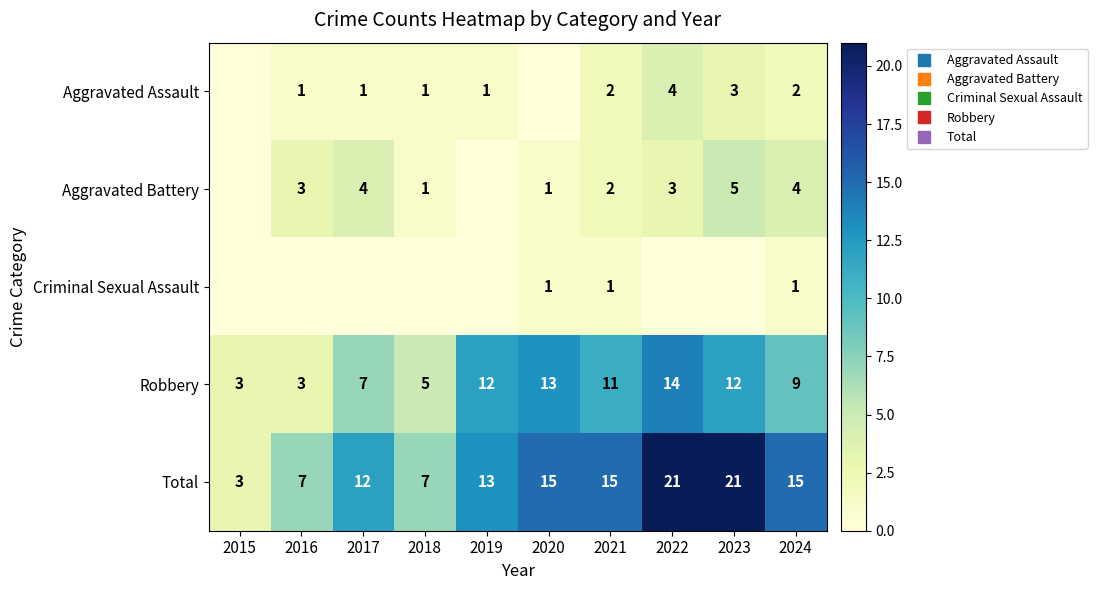

Which series has the widest spread of values?

Total